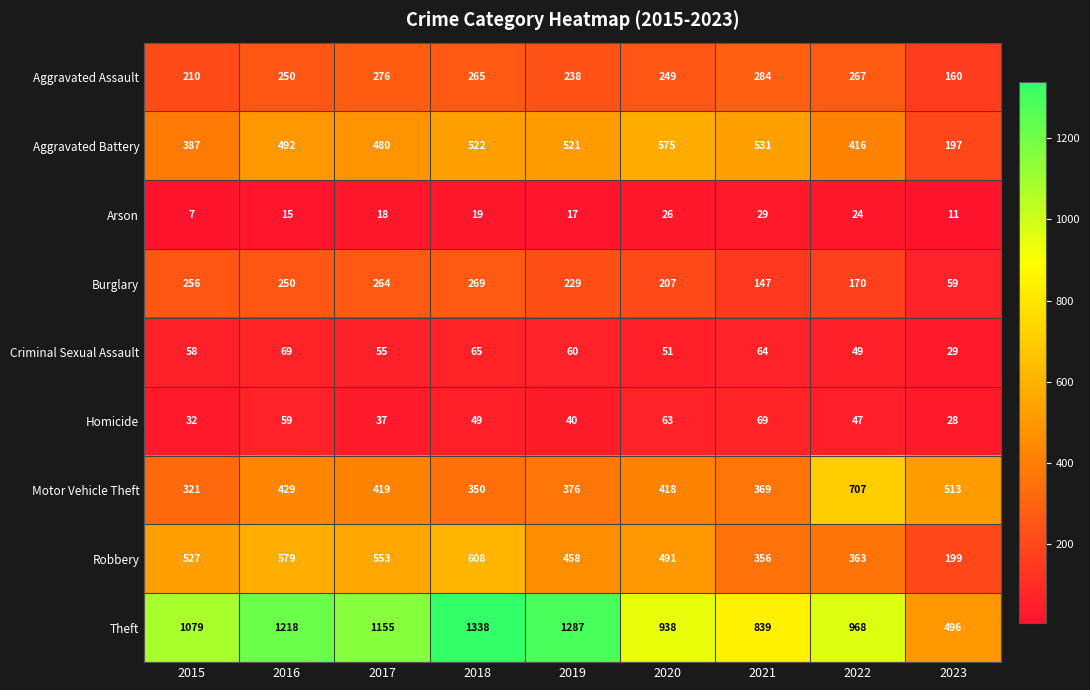

What is the difference between the highest and lowest values at 2018?

1319